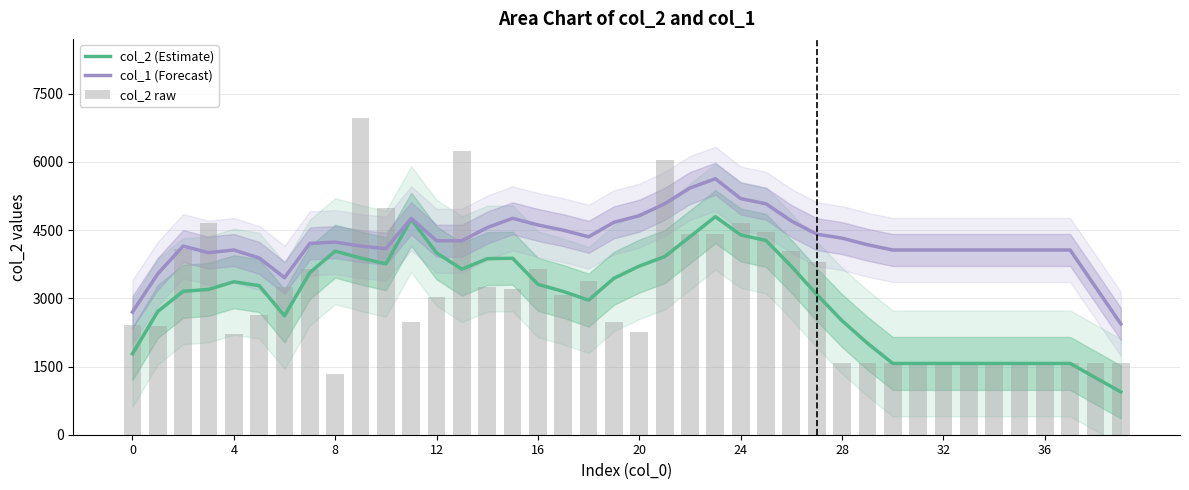

The value of col_1 (Forecast) at 16 is 7715.0. True or false?

False